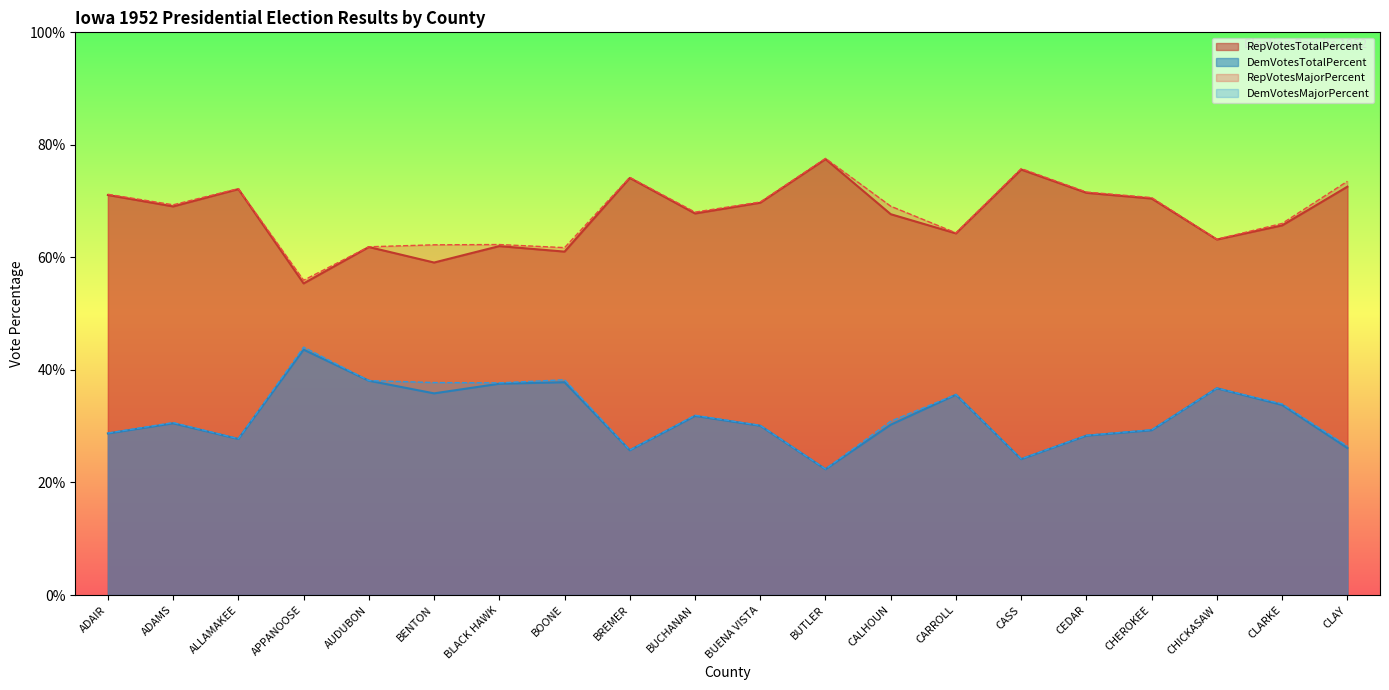

True or false: DemVotesTotalPercent and RepVotesTotalPercent cross at least once.

False